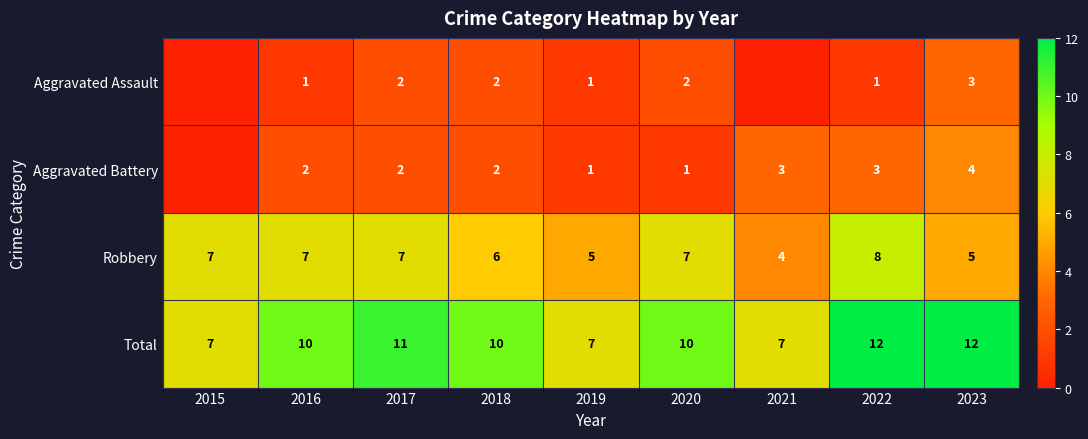

What is the difference between the highest and lowest values at 2015?

7